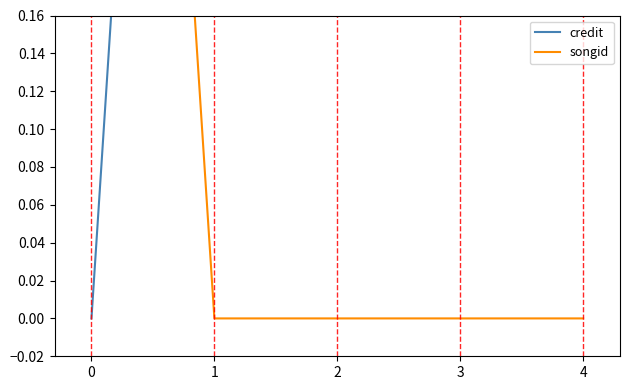

True or false: songid and credit intersect in this chart.

True